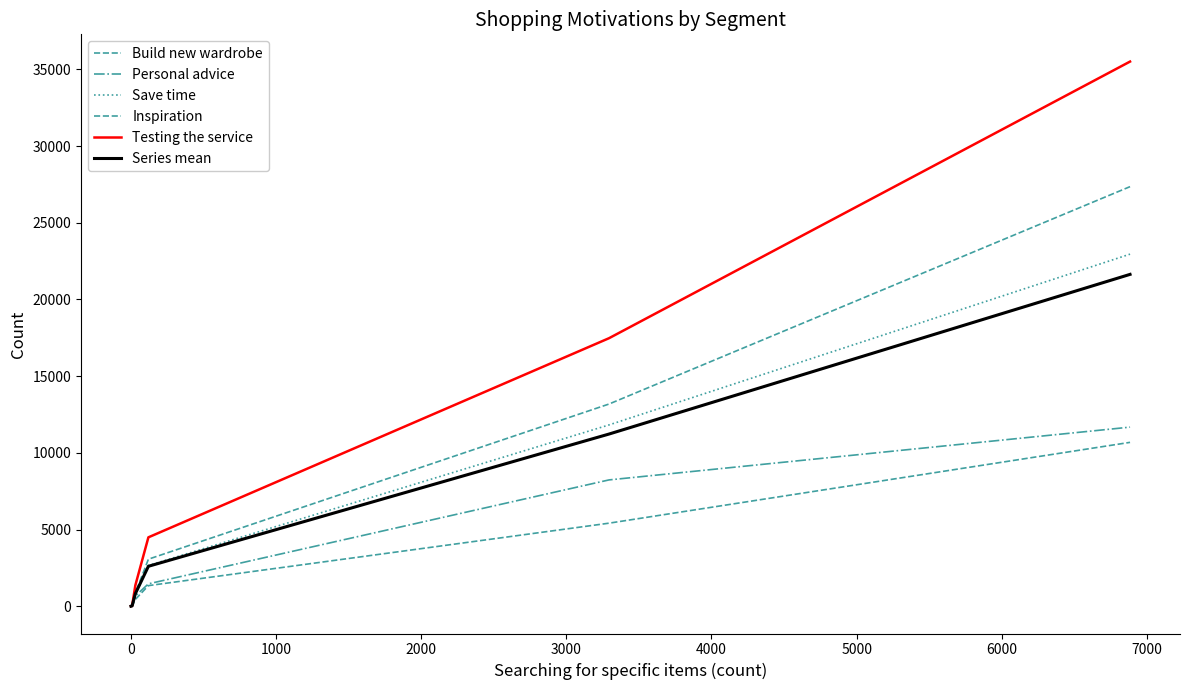

Which series has the largest total across all categories?

Testing the service